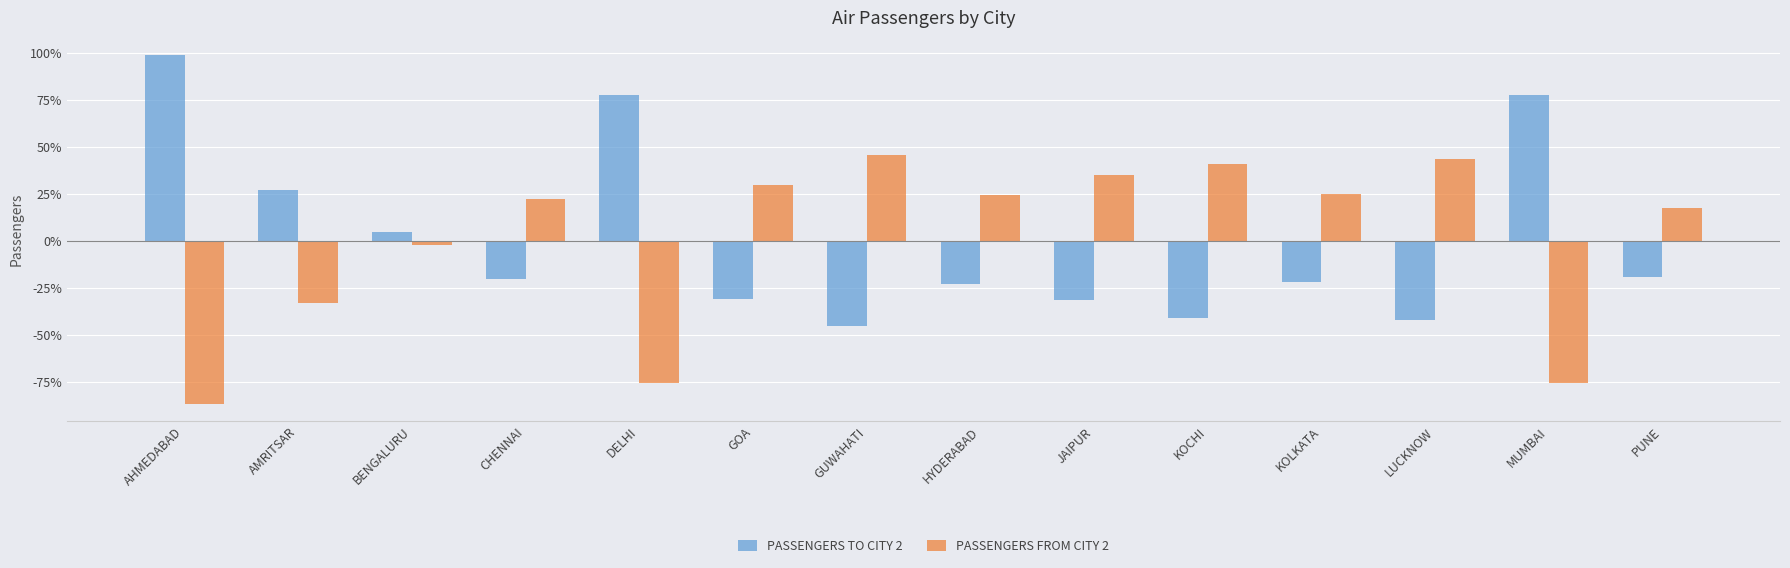

At which category does the chart reach its minimum across all series?

AHMEDABAD